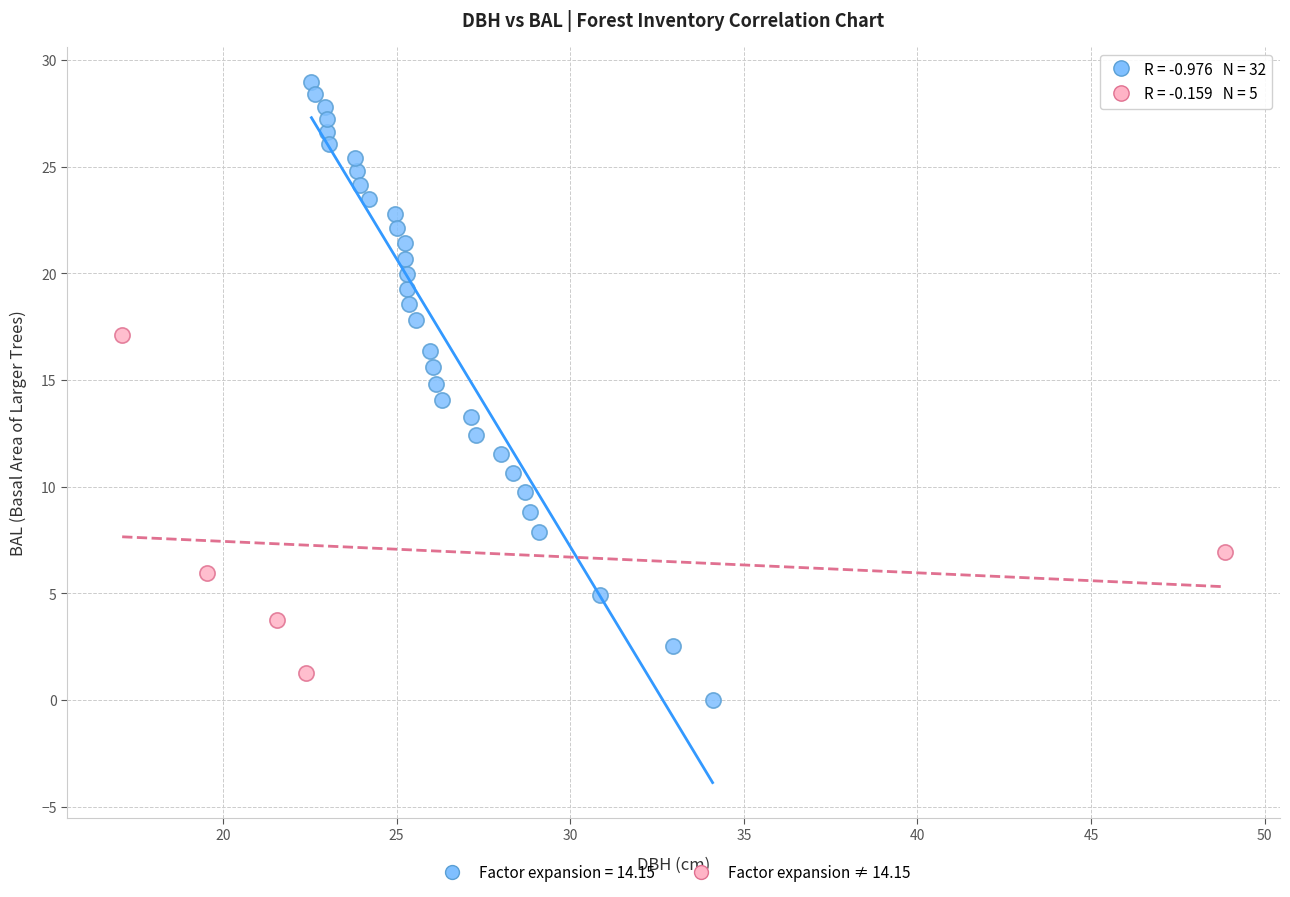

What are all the series names shown in the legend?

Factor expansion = 14.15, Factor expansion ≠ 14.15